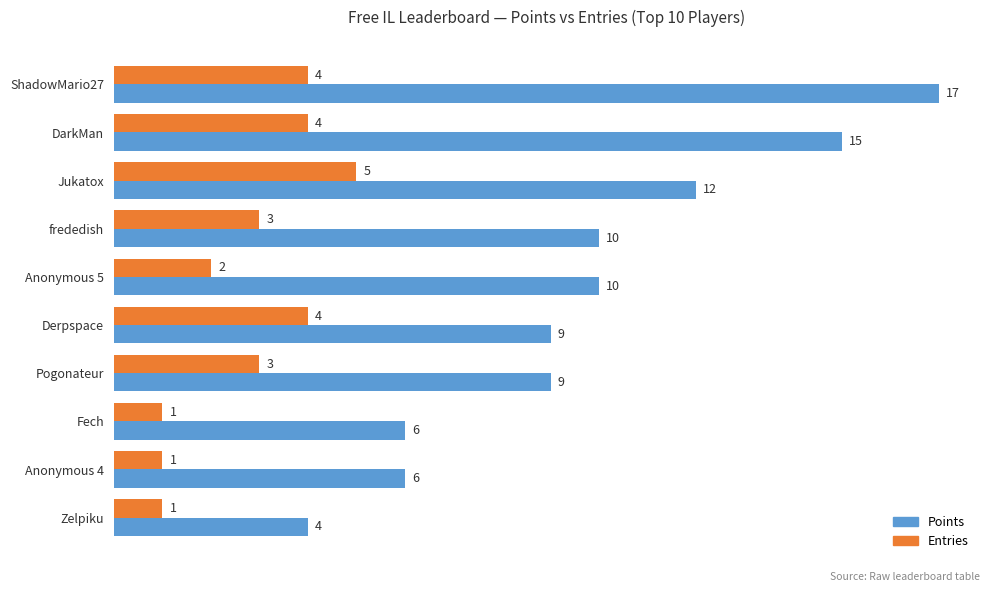

True or false: Entries has a value of 4 at DarkMan.

True